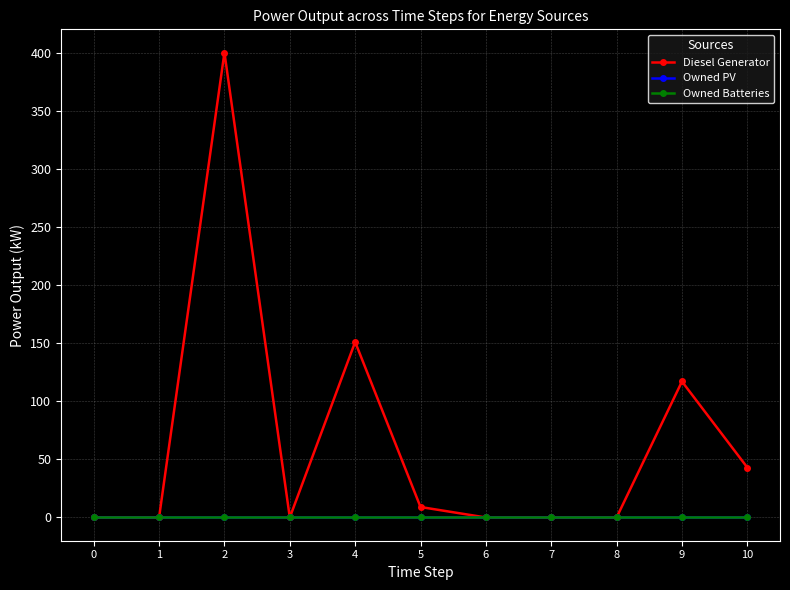

Which series has the widest spread of values?

Diesel Generator